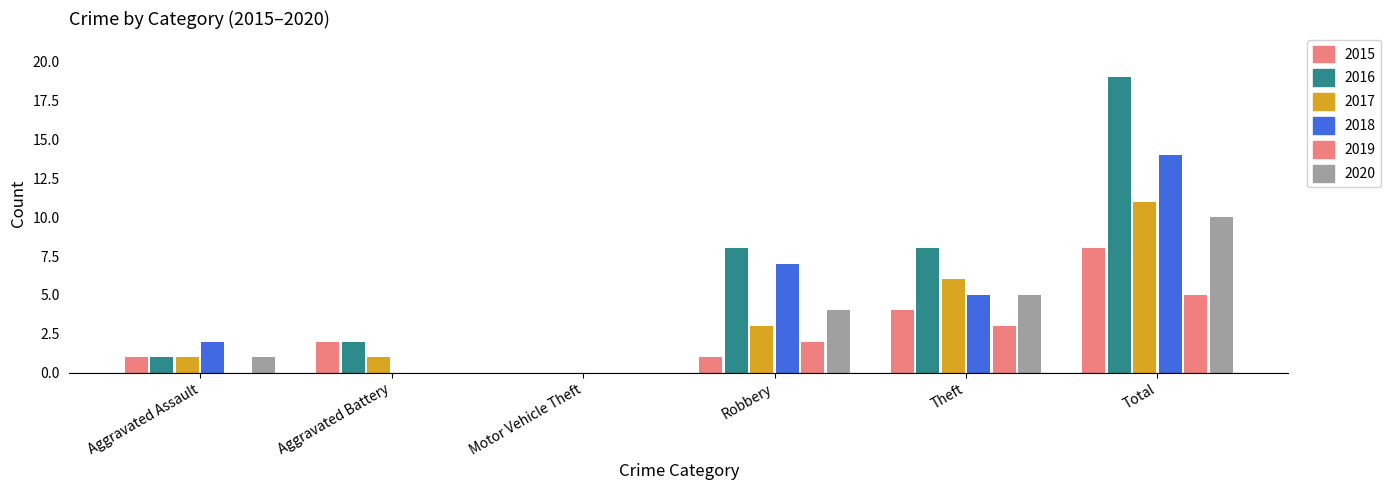

Count the number of data series in this chart.

6